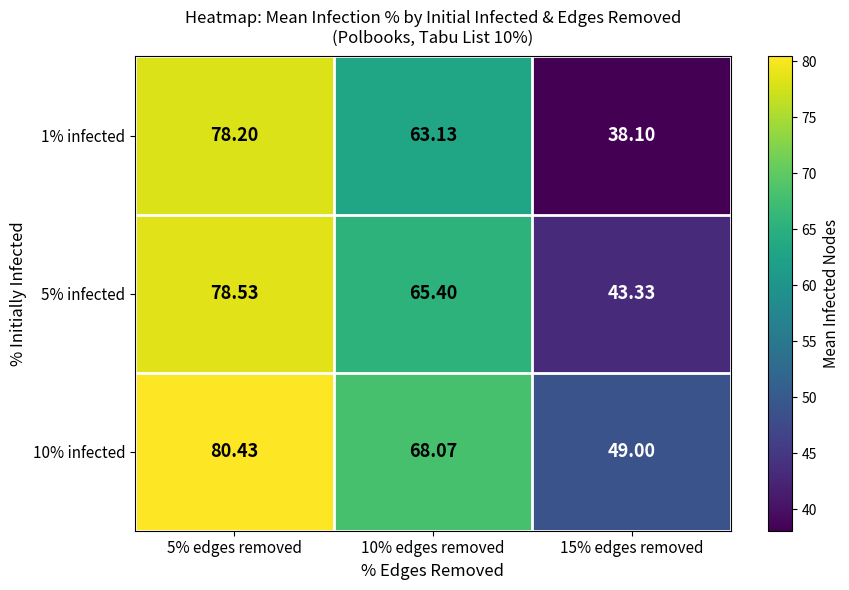

Is the value of 1% infected at 5% edges removed greater than the value of 5% infected at 15% edges removed?

Yes